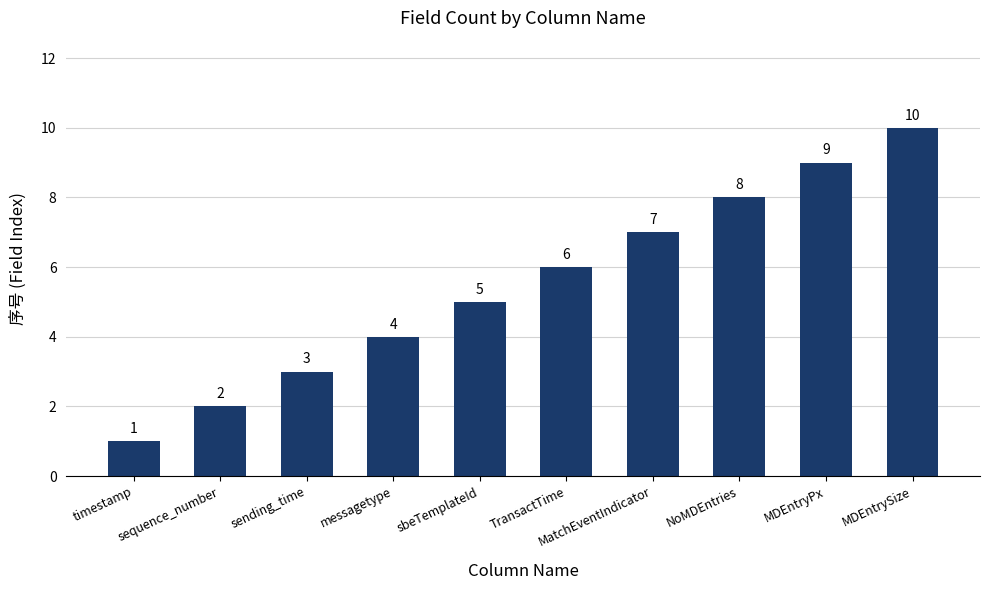

How many values are below 6?

5